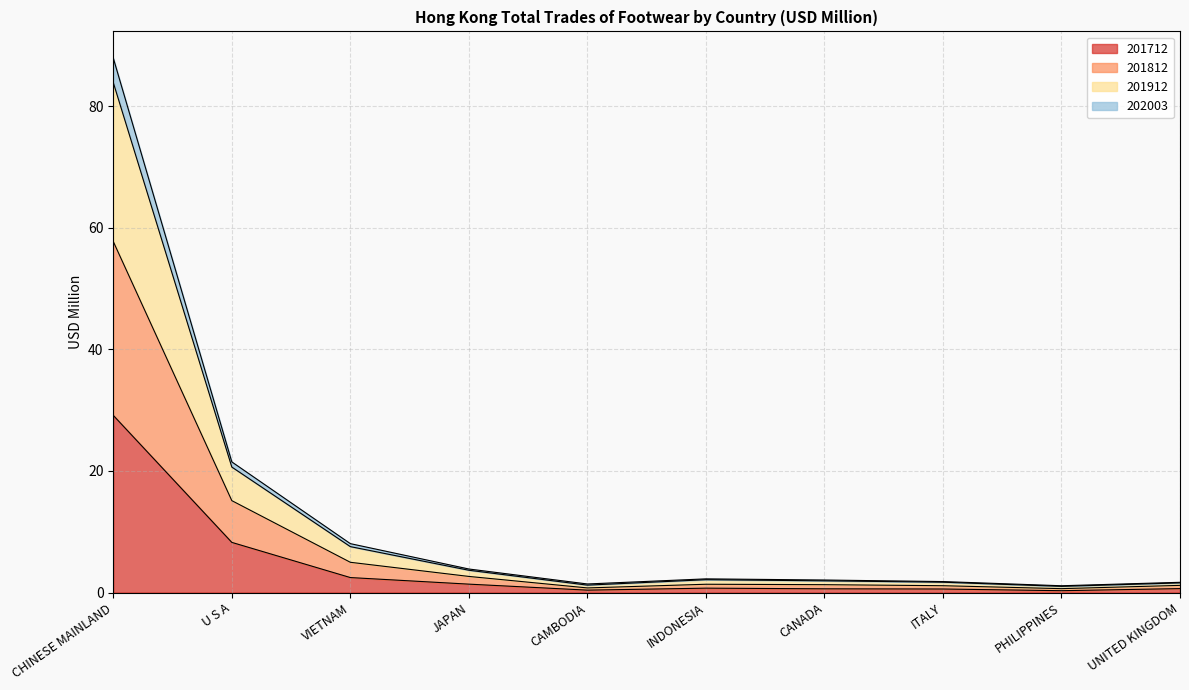

Between UNITED KINGDOM and INDONESIA, which is larger?

INDONESIA